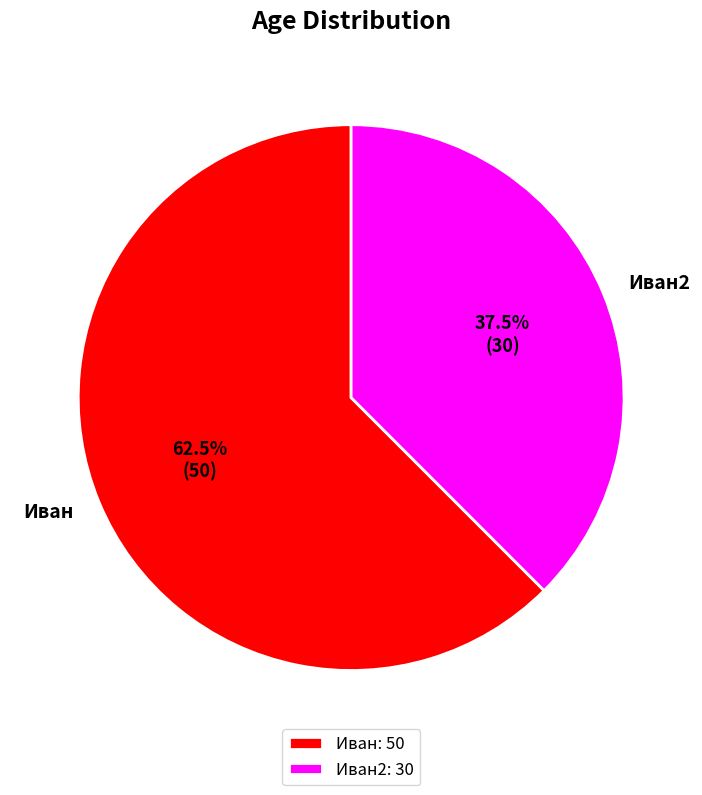

Between Иван2 and Иван, which is larger?

Иван